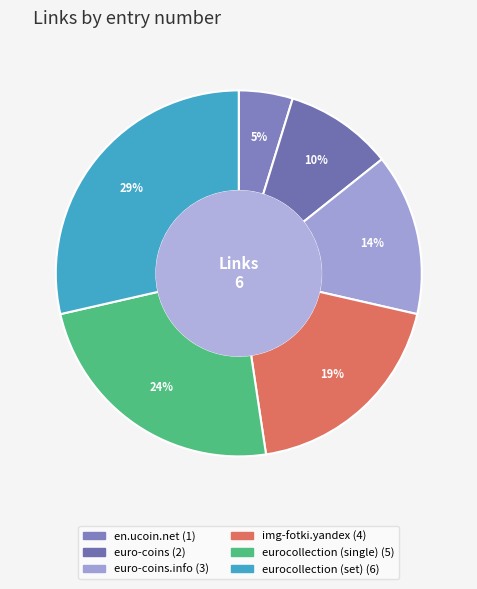

How many segments does this pie chart have?

6